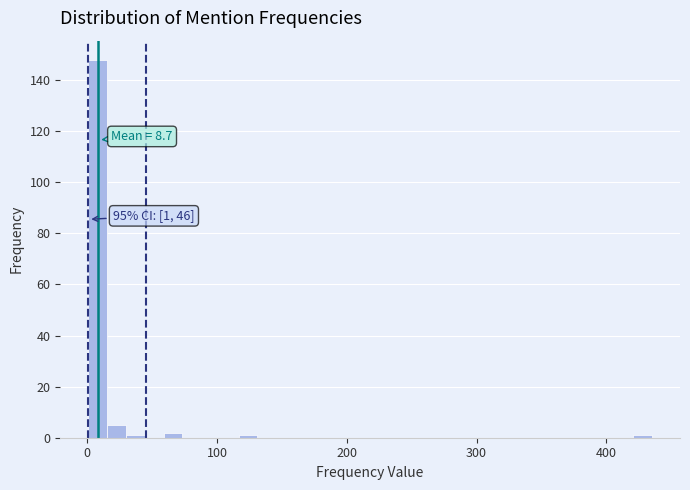

Read against the x-axis, roughly where is the centre of the tallest bar?

10